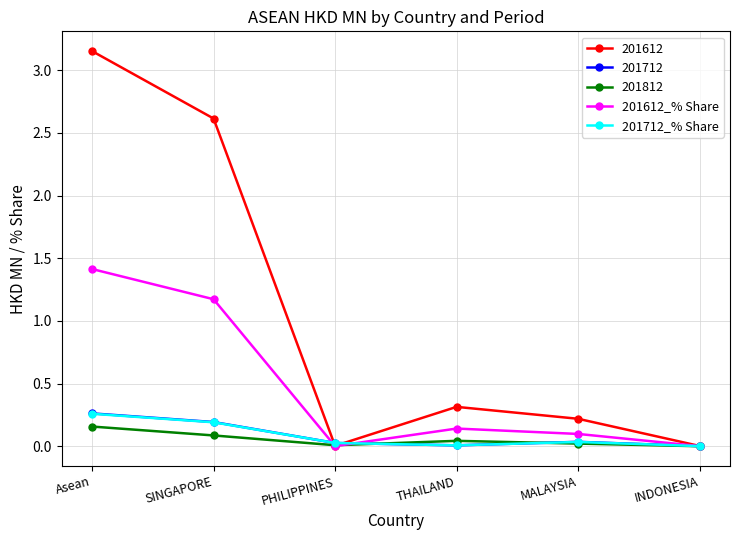

How many lines are shown in the chart?

5